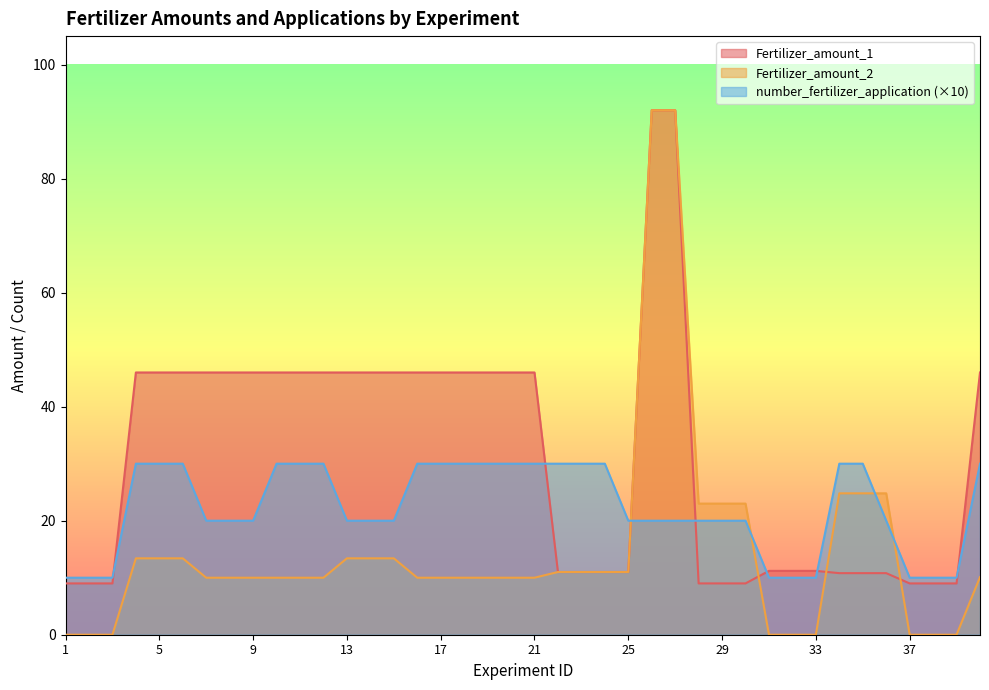

Reading left to right, what are all the values shown in this chart?

Fertilizer_amount_1: 1=9.0	2=9.0	3=9.0	4=46.0	5=46.0	6=46.0	7=46.0	8=46.0	9=46.0	10=46.0	11=46.0	12=46.0	13=46.0	14=46.0	15=46.0	16=46.0	17=46.0	18=46.0	19=46.0	20=46.0	21=46.0	22=11.0	23=11.0	24=11.0	25=11.0	26=92.0	27=92.0	28=9.0	29=9.0	30=9.0	31=11.2	32=11.2	33=11.2	34=10.8	35=10.8	36=10.8	37=9.0	38=9.0	39=9.0	40=46.0
Fertilizer_amount_2: 1=0.0	2=0.0	3=0.0	4=13.4	5=13.4	6=13.4	7=10.0	8=10.0	9=10.0	10=10.0	11=10.0	12=10.0	13=13.4	14=13.4	15=13.4	16=10.0	17=10.0	18=10.0	19=10.0	20=10.0	21=10.0	22=11.0	23=11.0	24=11.0	25=11.0	26=92.0	27=92.0	28=23.0	29=23.0	30=23.0	31=0.0	32=0.0	33=0.0	34=24.8	35=24.8	36=24.8	37=0.0	38=0.0	39=0.0	40=10.1
number_fertilizer_application: 1=10.0	2=10.0	3=10.0	4=30.0	5=30.0	6=30.0	7=20.0	8=20.0	9=20.0	10=30.0	11=30.0	12=30.0	13=20.0	14=20.0	15=20.0	16=30.0	17=30.0	18=30.0	19=30.0	20=30.0	21=30.0	22=30.0	23=30.0	24=30.0	25=20.0	26=20.0	27=20.0	28=20.0	29=20.0	30=20.0	31=10.0	32=10.0	33=10.0	34=30.0	35=30.0	36=20.0	37=10.0	38=10.0	39=10.0	40=30.0